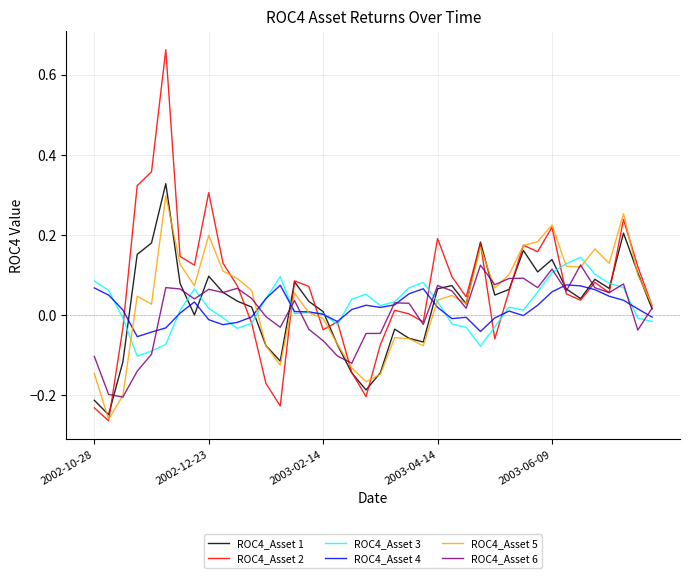

What is the sum of all ROC4_Asset 5 values?

1.5